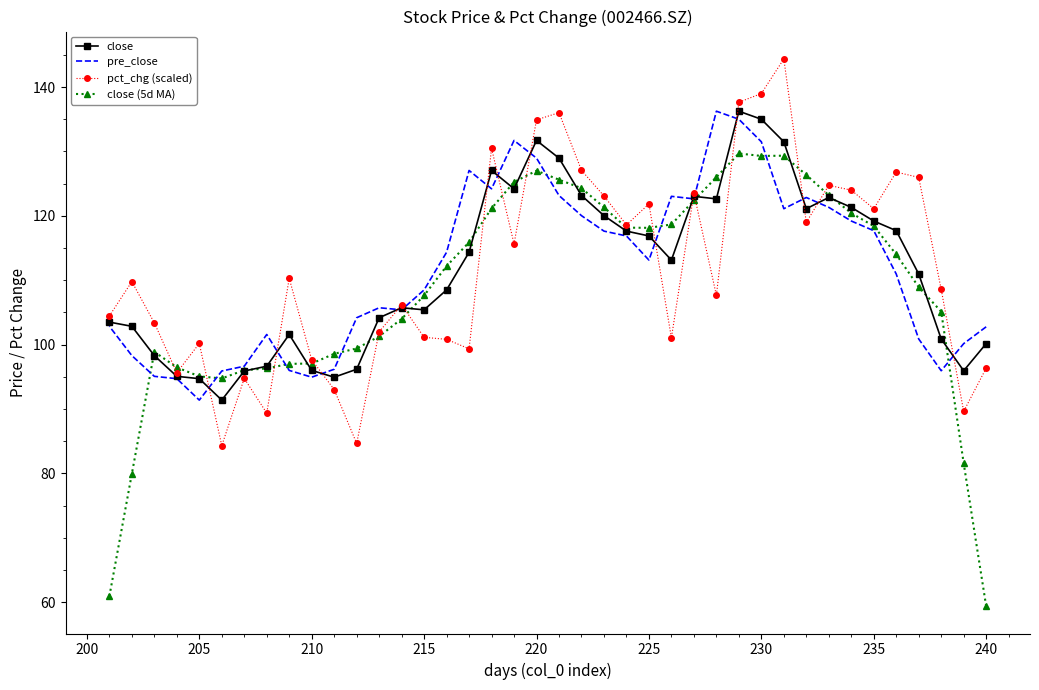

The value of pct_chg (scaled) at 220 is 134.9. True or false?

True